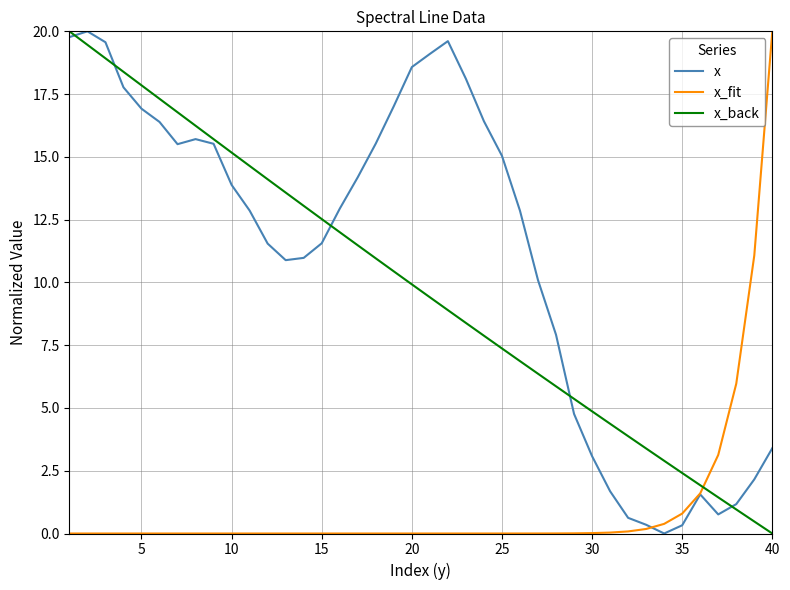

Which series has the largest total across all categories?

x